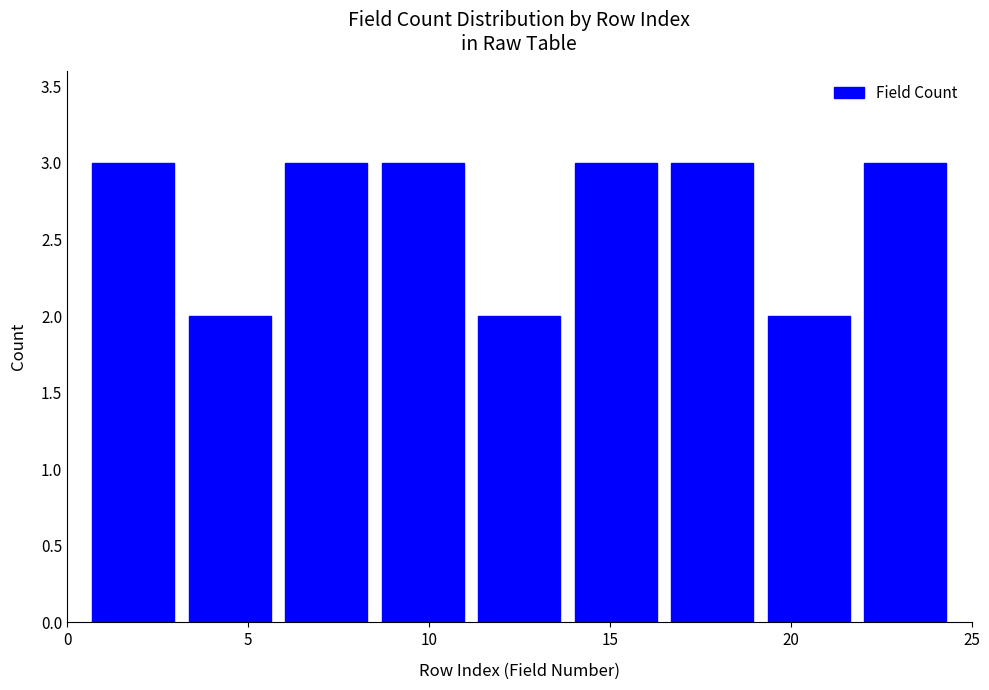

Reading left to right, list every bar in this chart as the range it spans on the x-axis followed by its height. Neither the bar edges nor the heights are printed on the chart, so give them approximately, as read against the axes.

0.5 to 3.0: 3
3.0 to 6.0: 2
6.0 to 8.5: 3
8.5 to 11.0: 3
11.0 to 14.0: 2
14.0 to 16.5: 3
16.5 to 19.0: 3
19.0 to 22.0: 2
22.0 to 24.5: 3